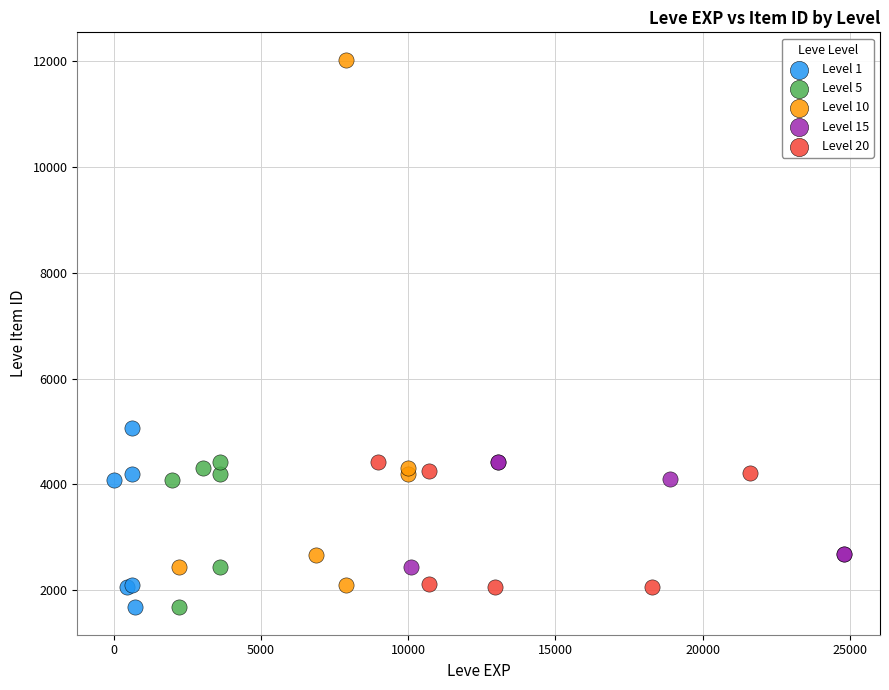

Which series has the largest Y range (max minus min)?

Level 10